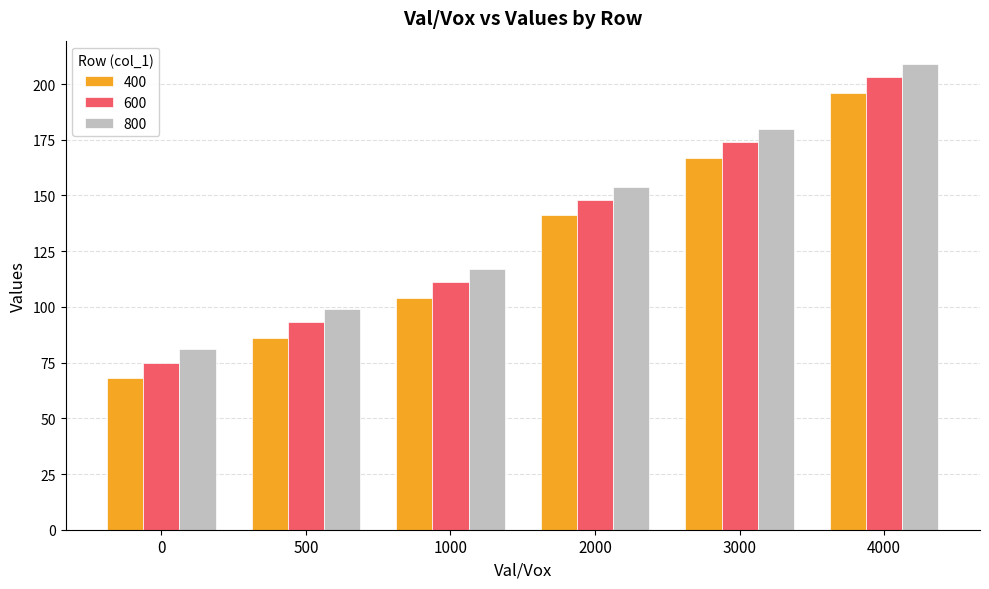

What is the difference between the maximum and minimum values in the 800 series?

128